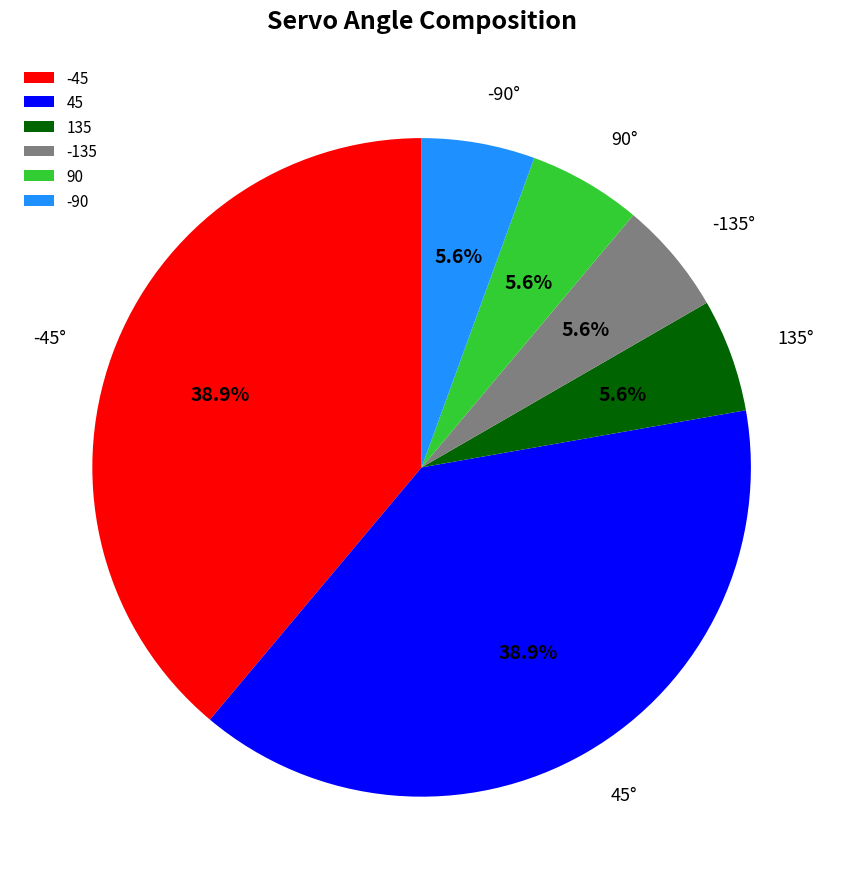

Does 135 account for over 50% of the chart?

No